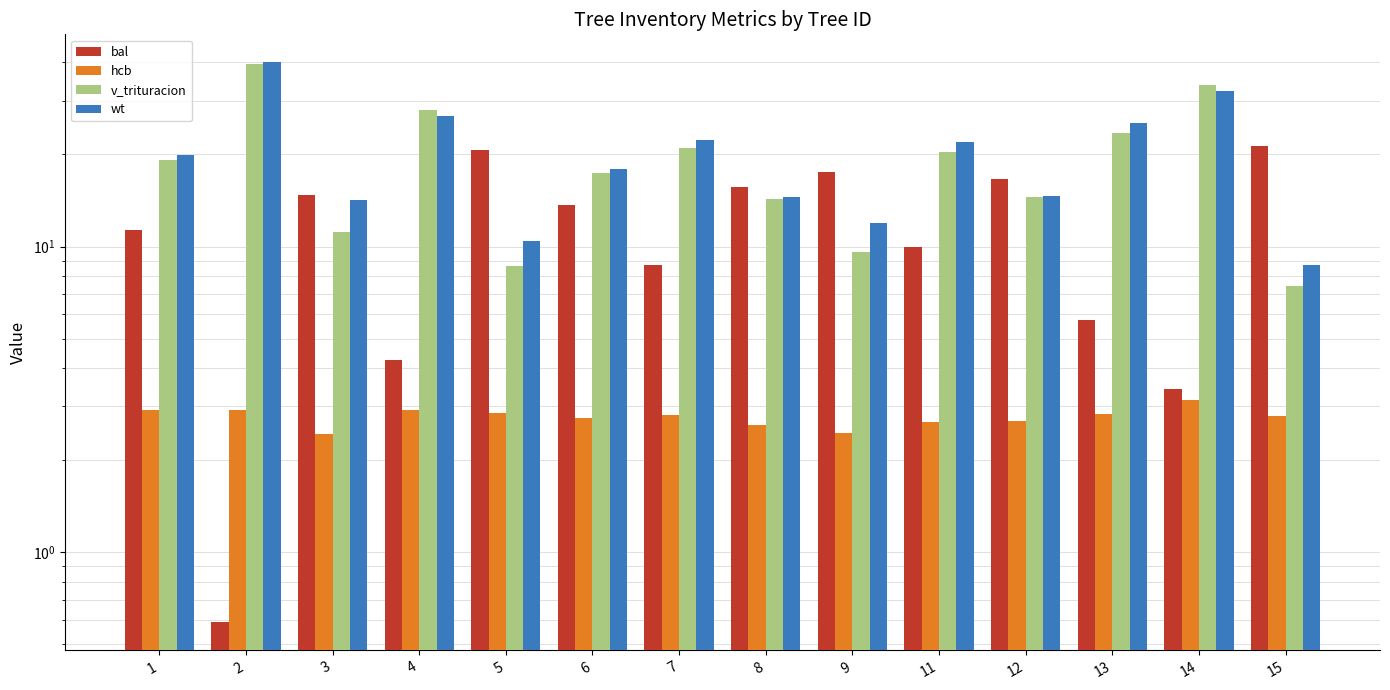

What is the sum of all bal values?

164.3